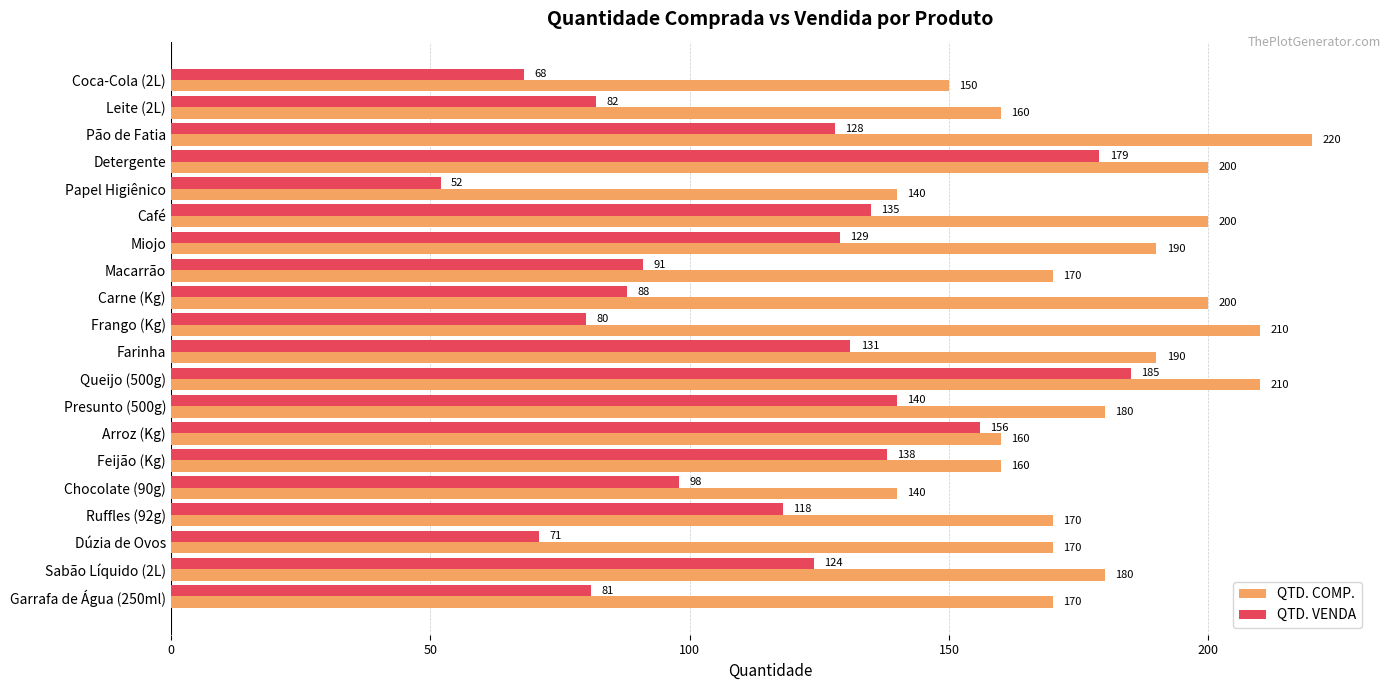

What is the difference between the maximum and minimum values in the QTD. VENDA series?

133